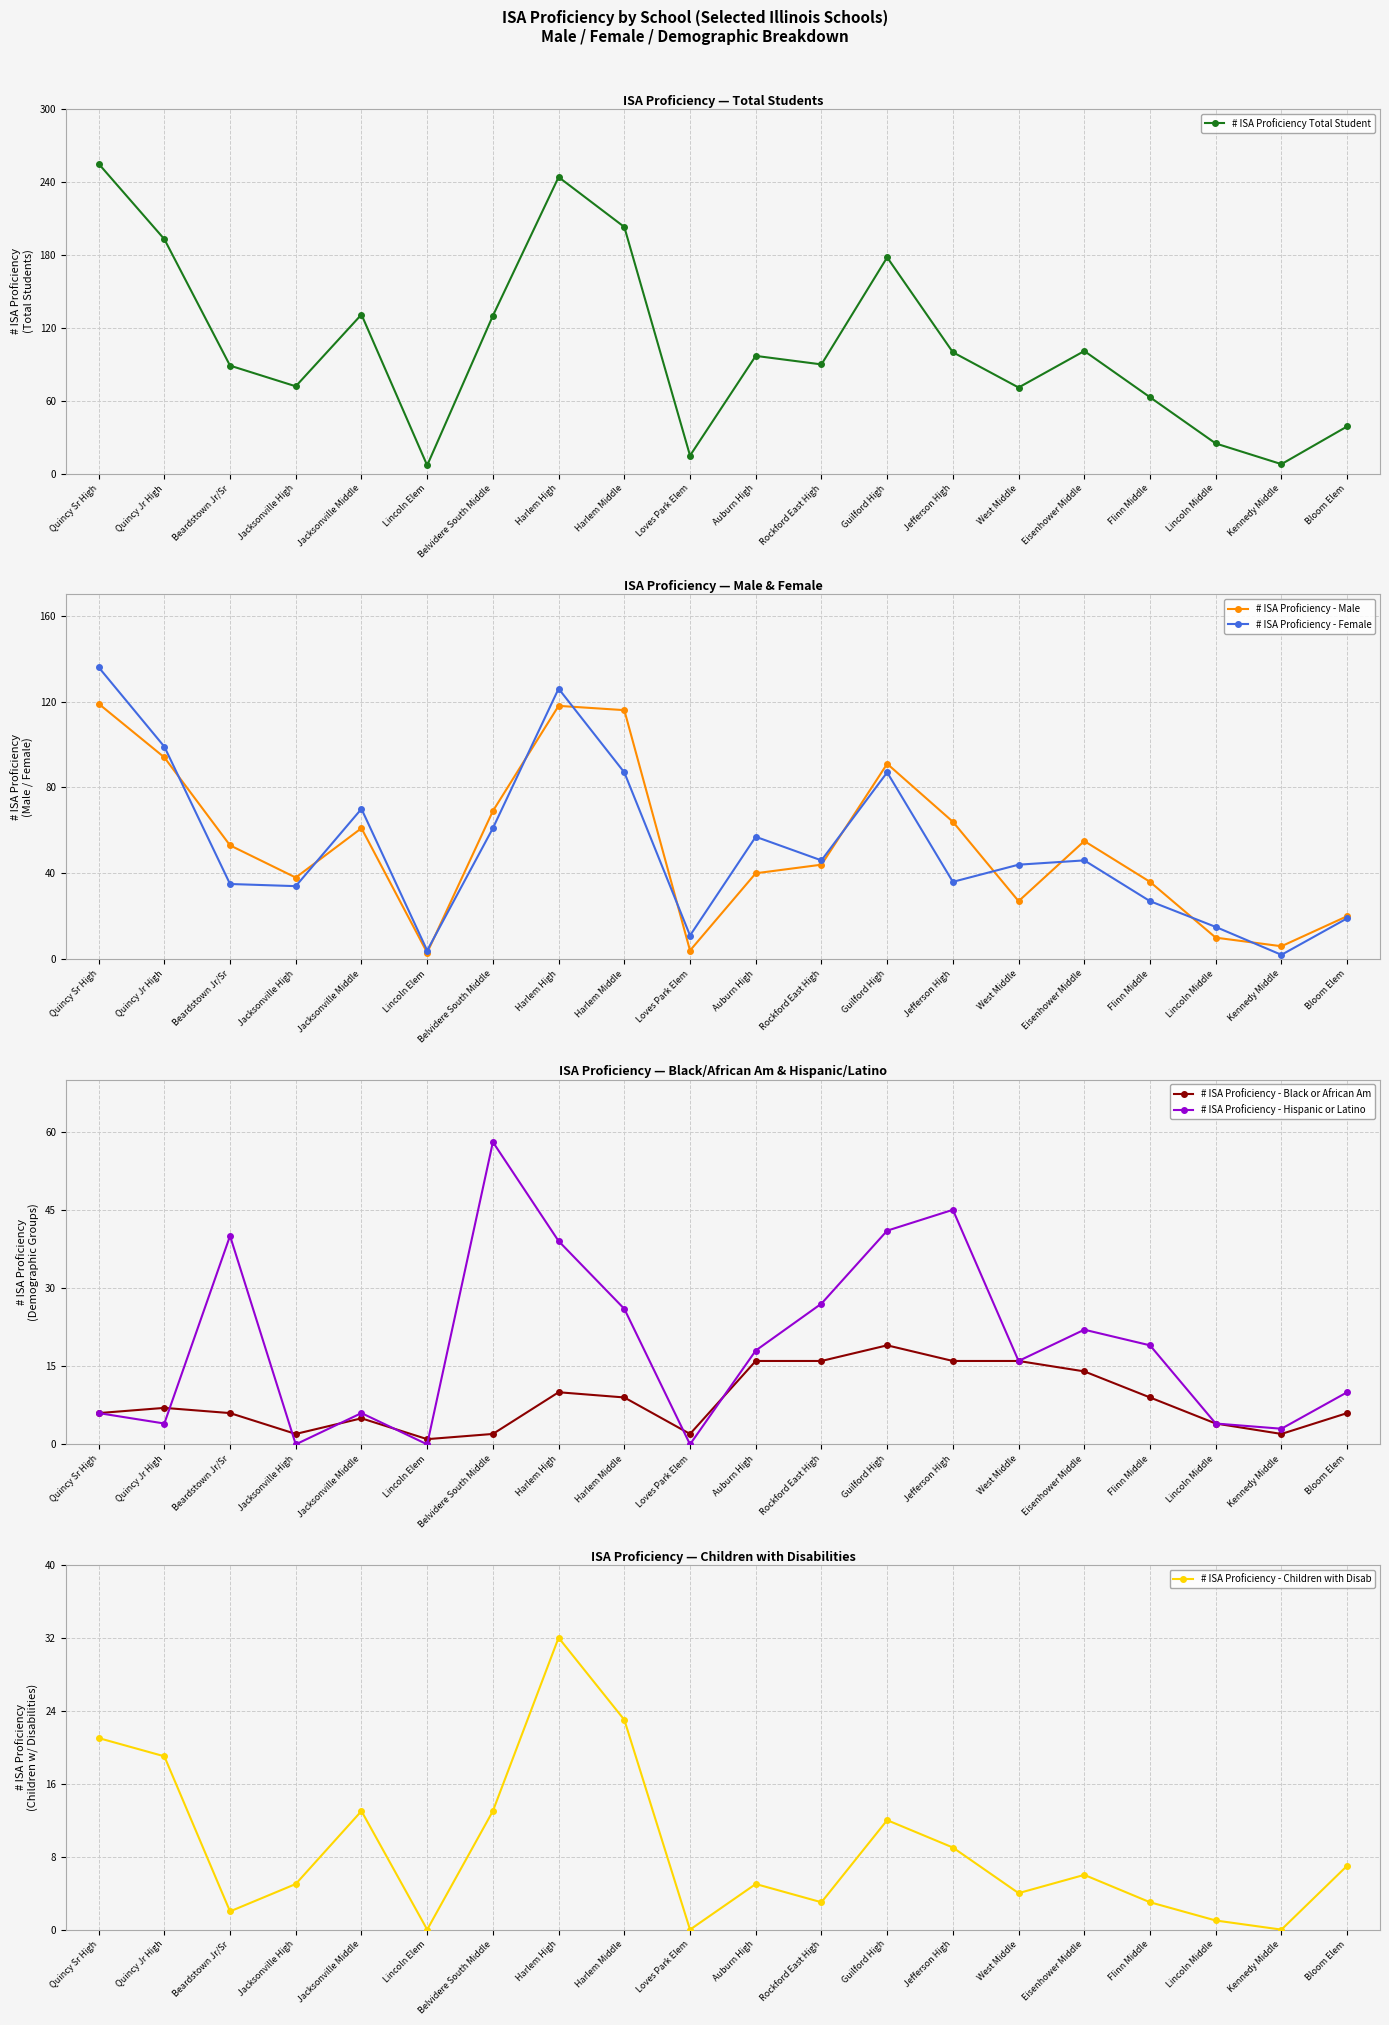

Reading left to right, extract all data points from this chart.

# ISA Proficiency Total Student: 255	193	89	72	131	7	130	244	203	15	97	90	178	100	71	101	63	25	8	39
# ISA Proficiency - Male: 119	94	53	38	61	3	69	118	116	4	40	44	91	64	27	55	36	10	6	20
# ISA Proficiency - Female: 136	99	35	34	70	4	61	126	87	11	57	46	87	36	44	46	27	15	2	19
# ISA Proficiency - Black or African Am: 6	7	6	2	5	1	2	10	9	2	16	16	19	16	16	14	9	4	2	6
# ISA Proficiency - Hispanic or Latino: 6	4	40	0	6	0	58	39	26	0	18	27	41	45	16	22	19	4	3	10
# ISA Proficiency - Children with Disab: 21	19	2	5	13	0	13	32	23	0	5	3	12	9	4	6	3	1	0	7